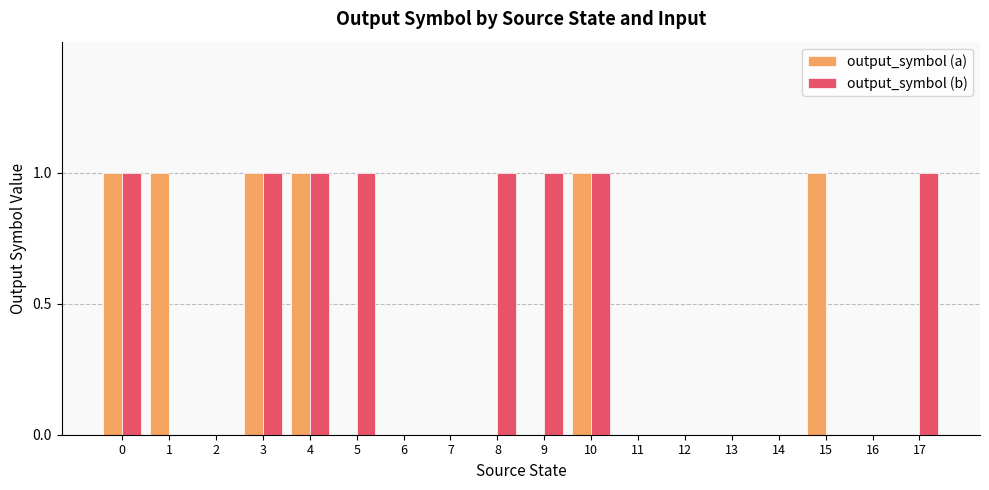

What are all the series names shown in the legend?

output_symbol (a), output_symbol (b)